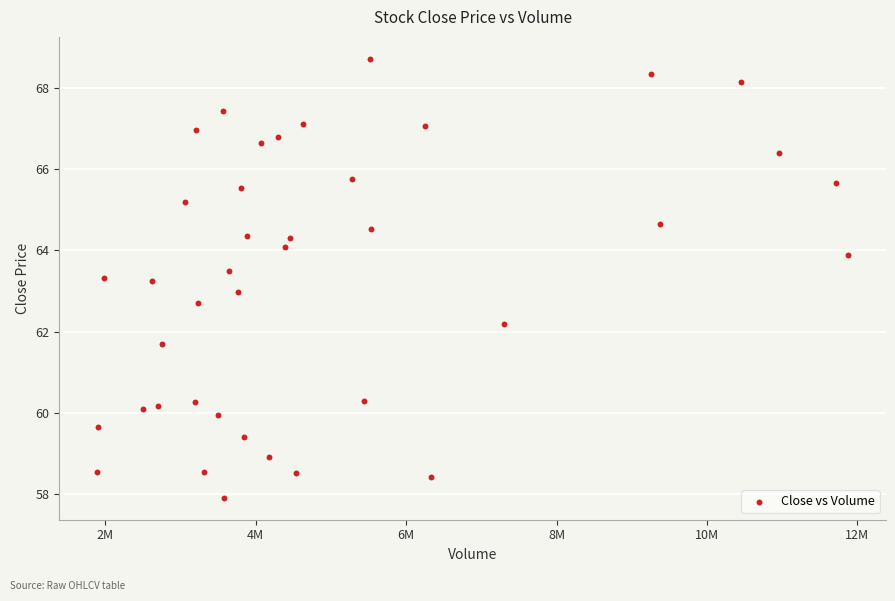

What is the range of Y values (max minus min)?

10.8